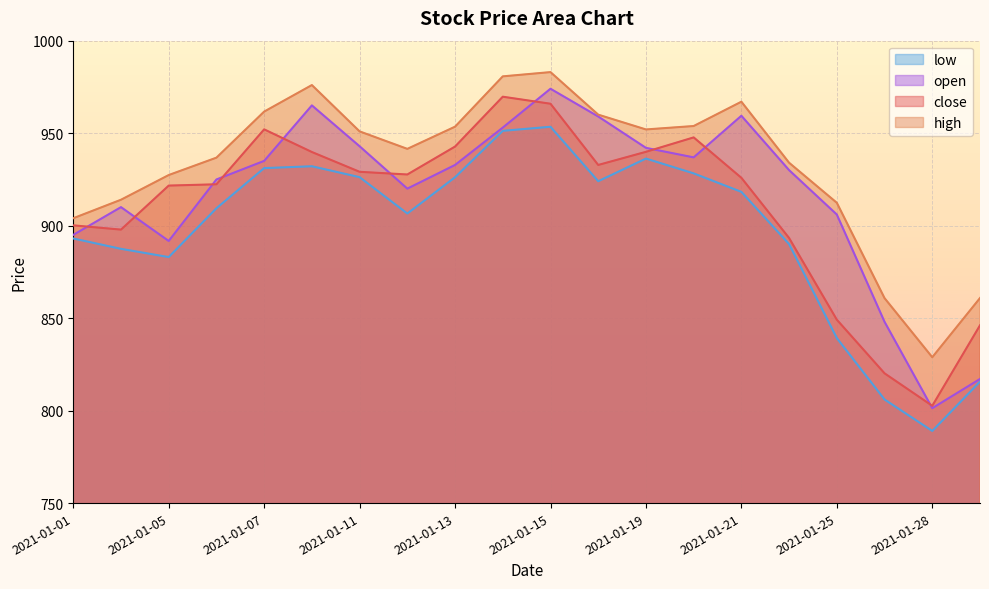

Which series has the largest total across all categories?

high